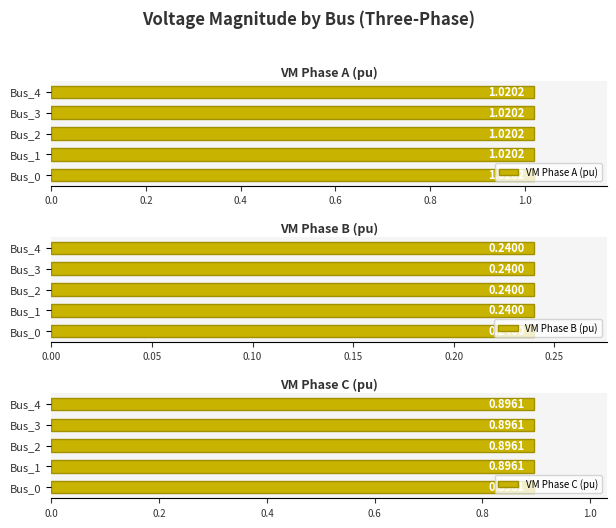

Rank the categories by pf_vm_c_pu value from lowest to highest.

Bus_0, Bus_1, Bus_2, Bus_3, Bus_4